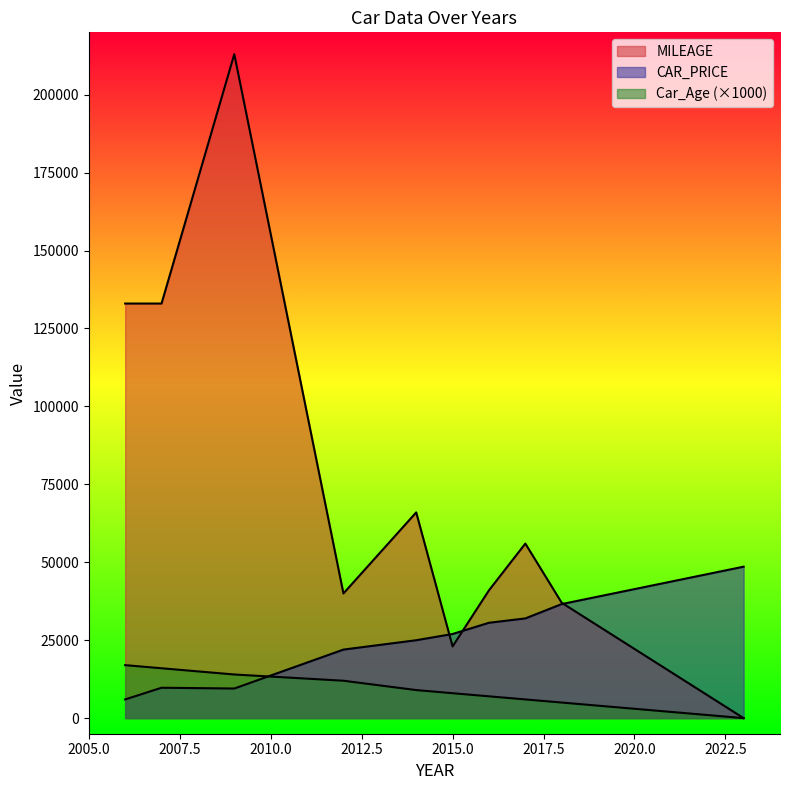

What is the sum of the Car_Age values at 2016 and 2012?

19